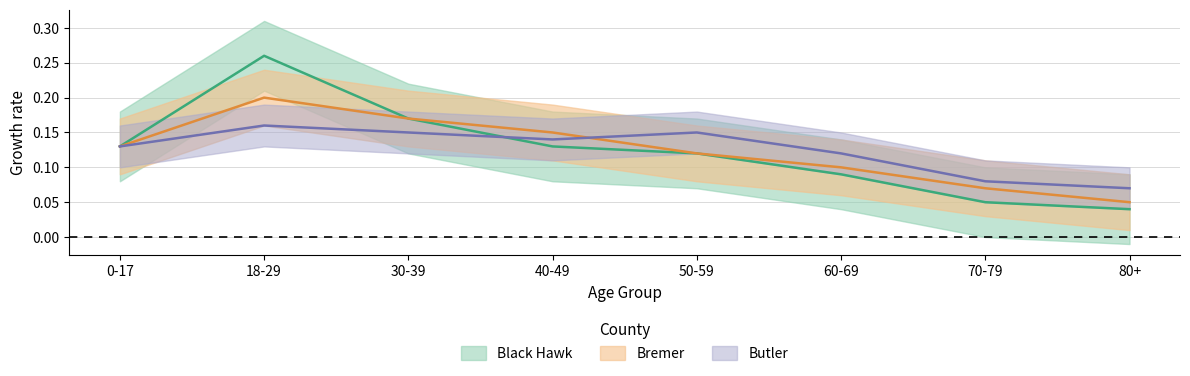

At which category does Bremer reach its first local peak?

18-29